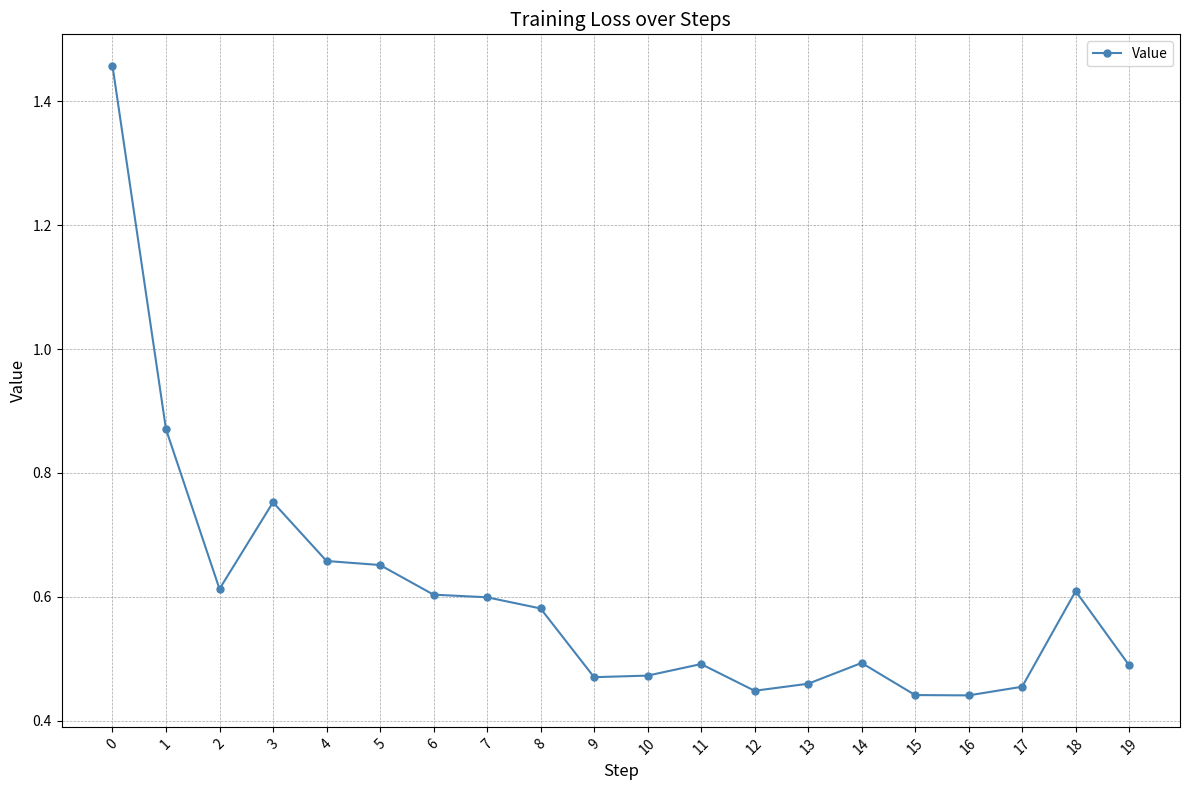

The value at 12 is 0.2. True or false?

False